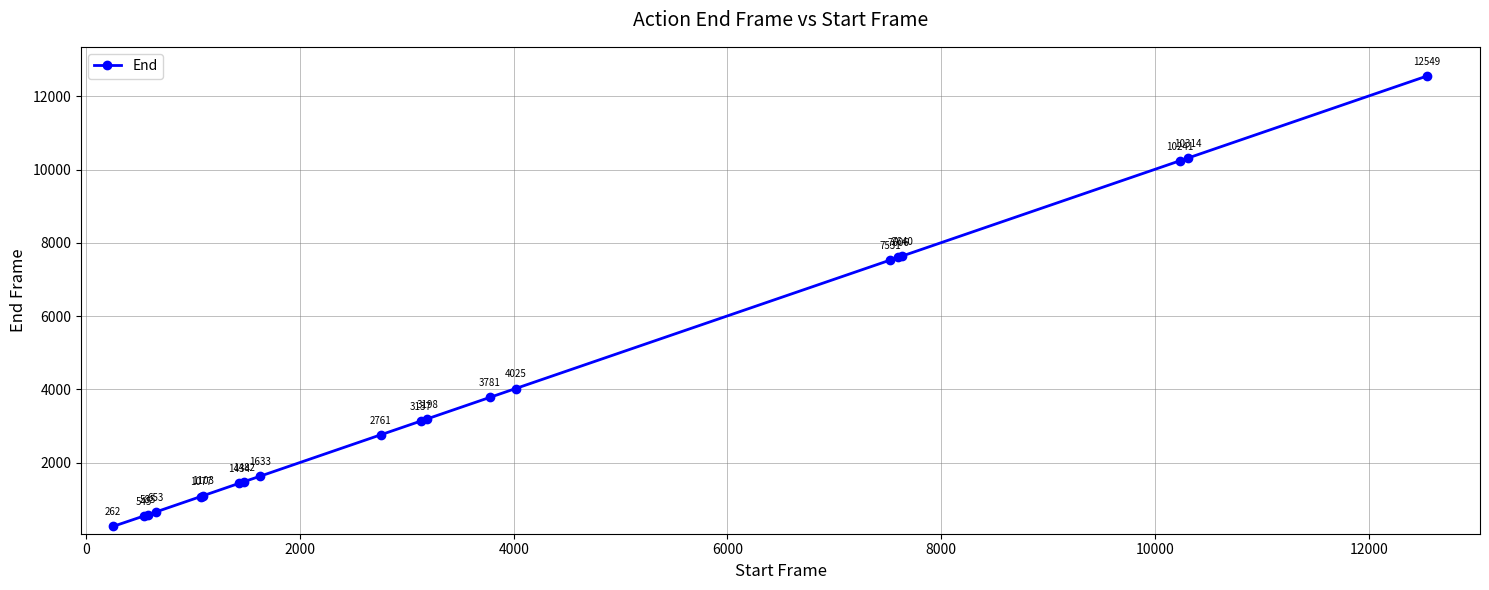

True or false: the data has more than 1 interior local peaks.

False